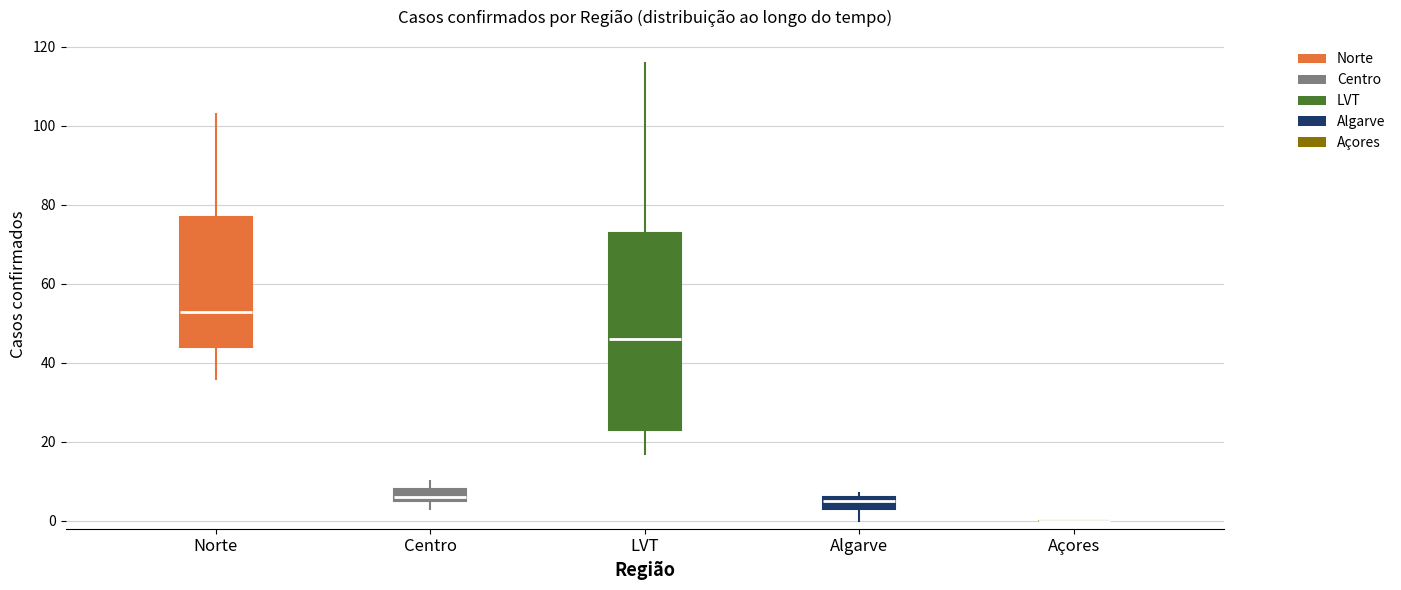

Reading left to right, read every box against the y-axis: the position of its median line, the range the box covers, and the ends of its whiskers. The values are not printed on the chart, so give them approximately, as read against the axis.

Norte: median 54, box 44 to 78, whiskers 36 to 104
Centro: median 6 (just above the box's lower edge), box 6 to 8, whiskers 4 to 10
LVT: median 46, box 24 to 74, whiskers 18 to 116
Algarve: median 6 (just below the box's upper edge), box 4 to 6, whiskers 0 to 8
Açores: box collapsed to a line at 0, whiskers 0 to 0